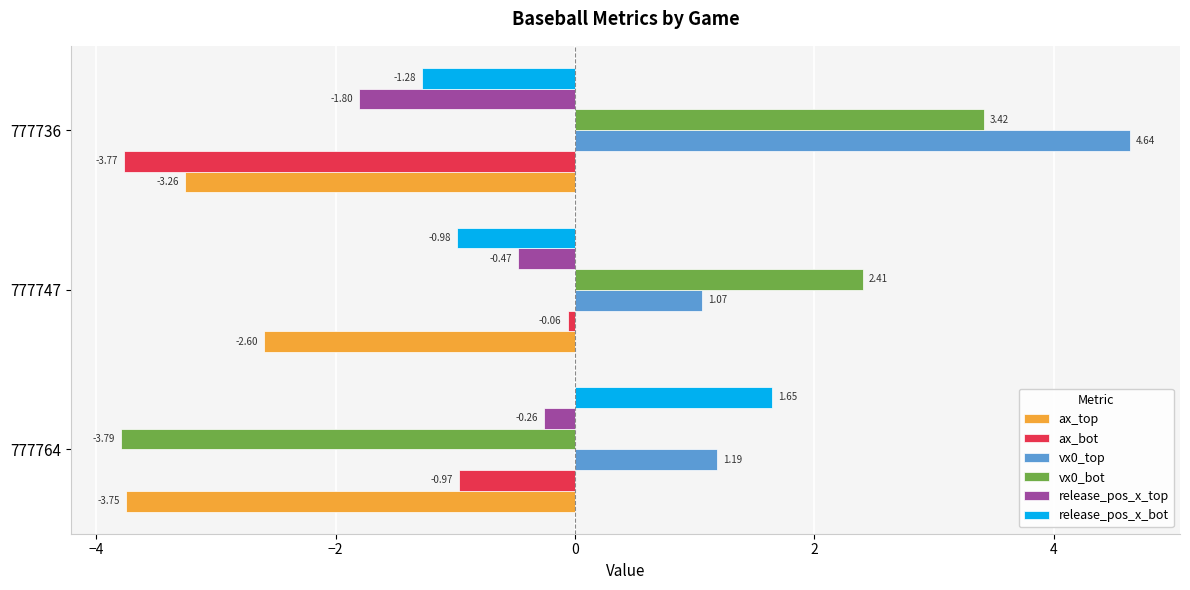

Which category has the lowest value across all series?

777764